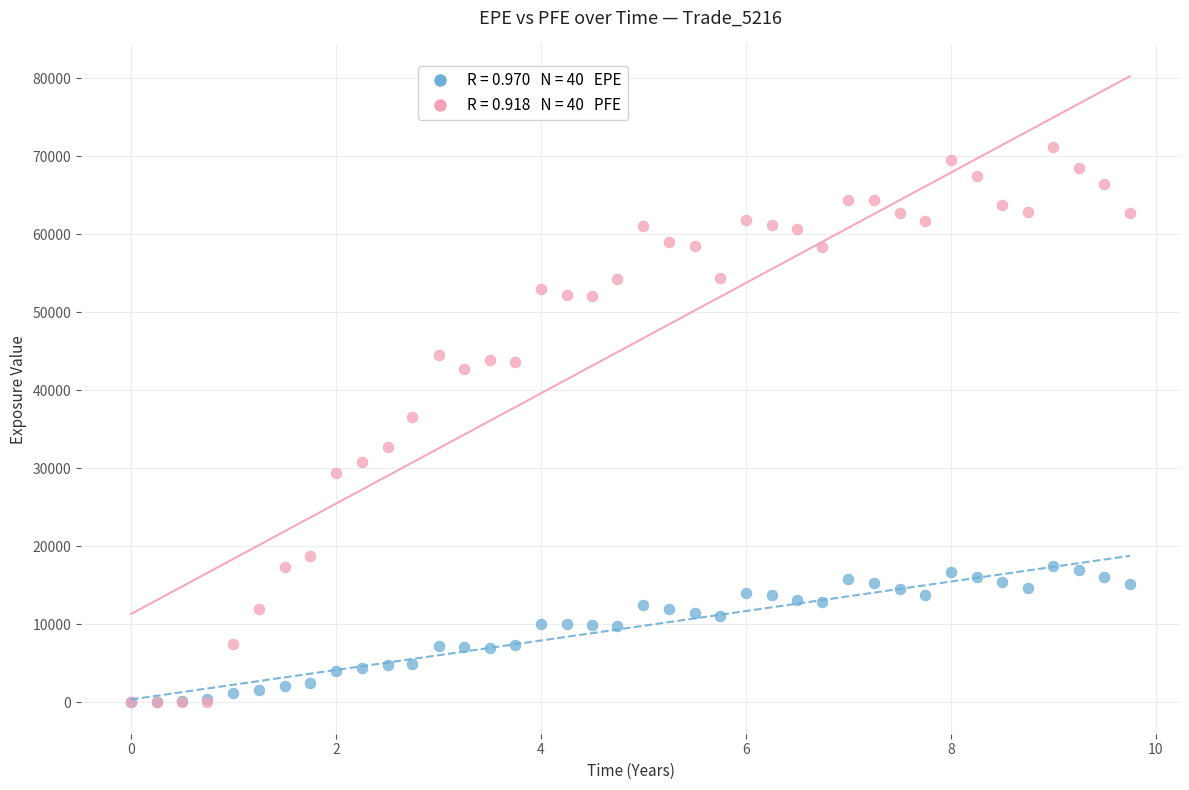

Across all series, what Y value is closest to 35584?

36593.7